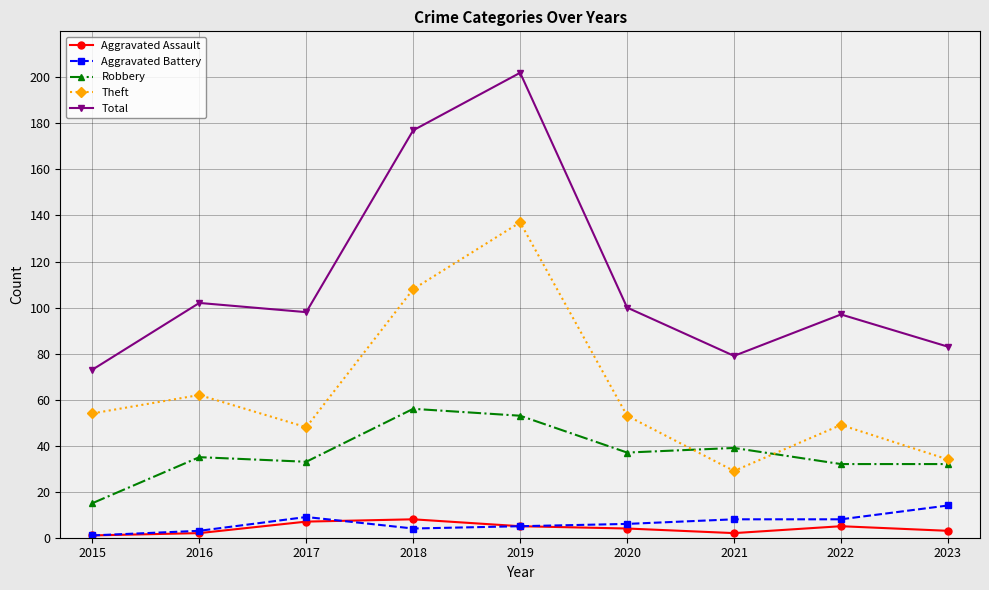

Is it true that Total equals 107 at 2015?

False